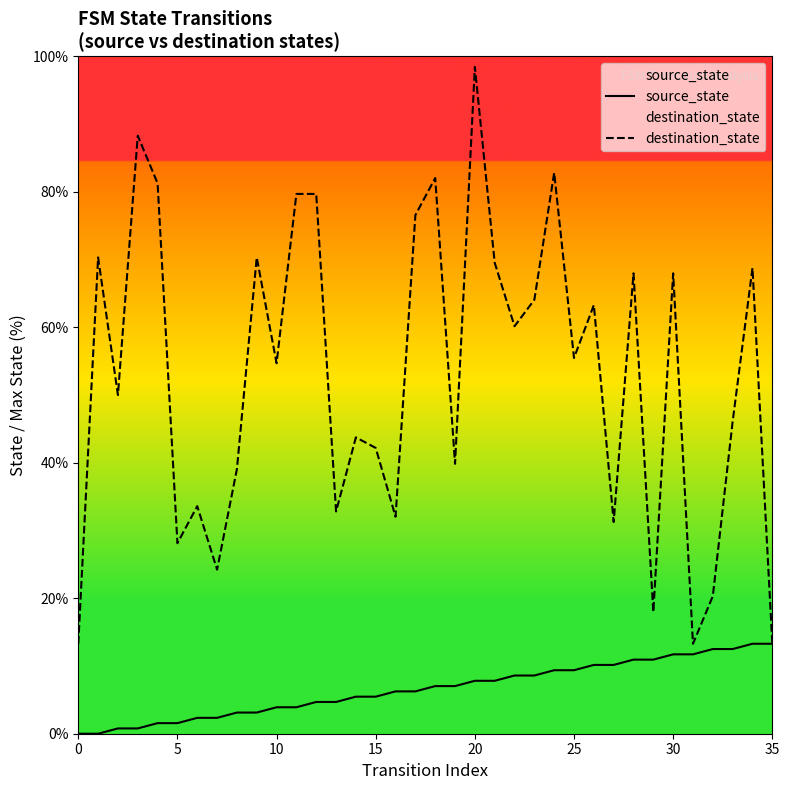

What is the value of the source_state point at the 3rd from the left?

0.8